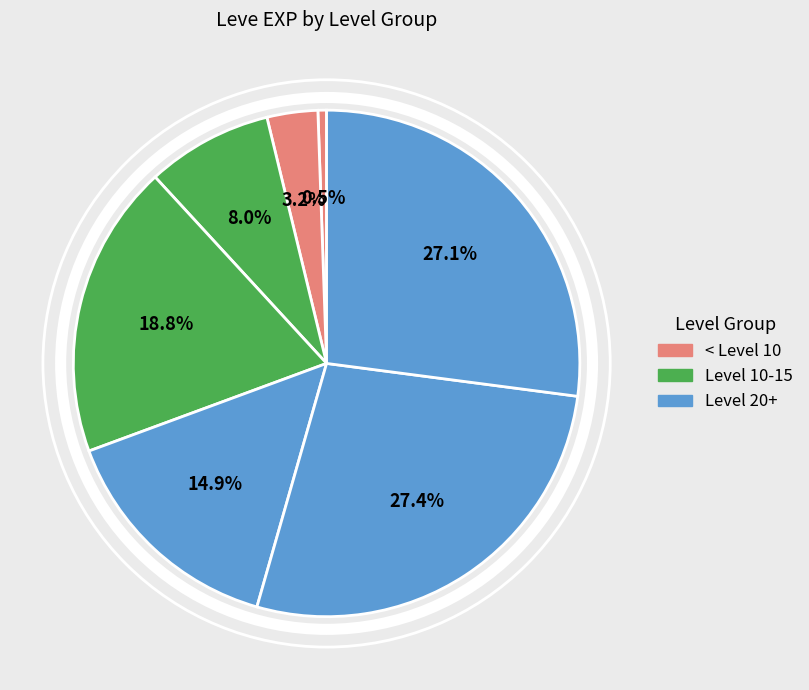

Count the number of slices in the pie.

7